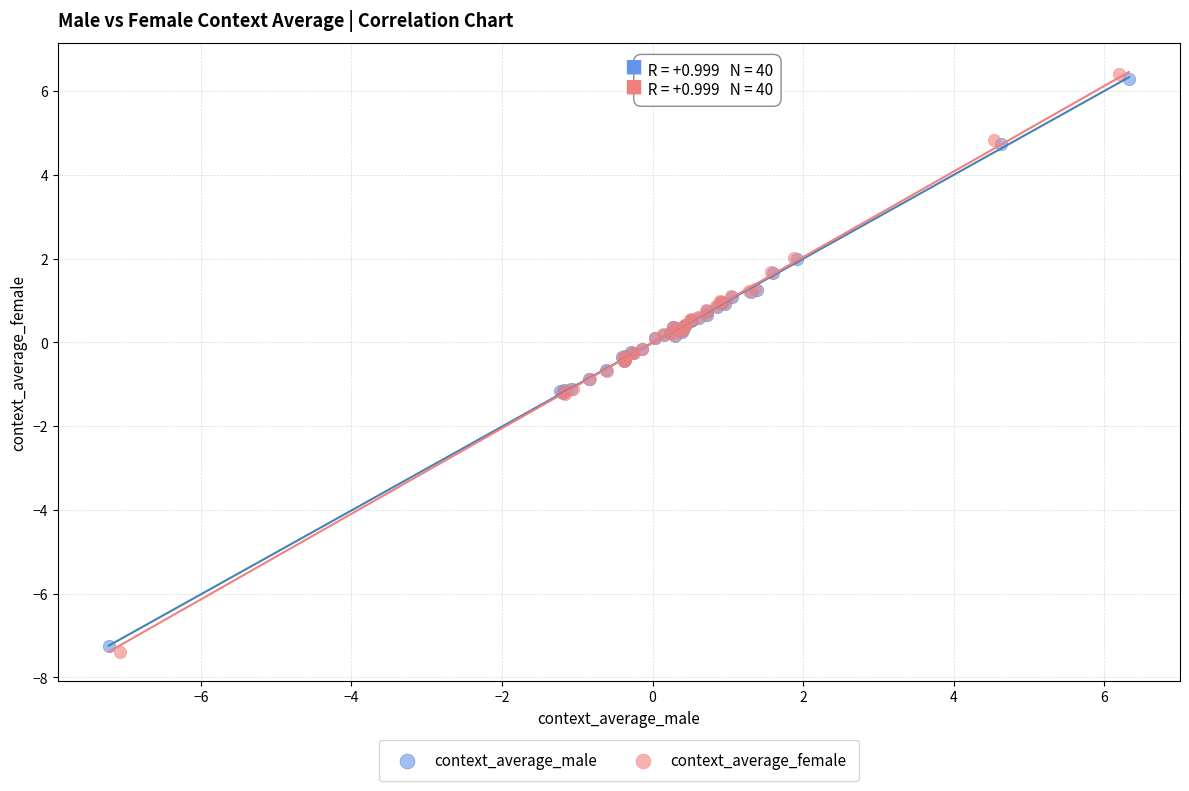

Which series has the widest spread of Y values?

context_average_female